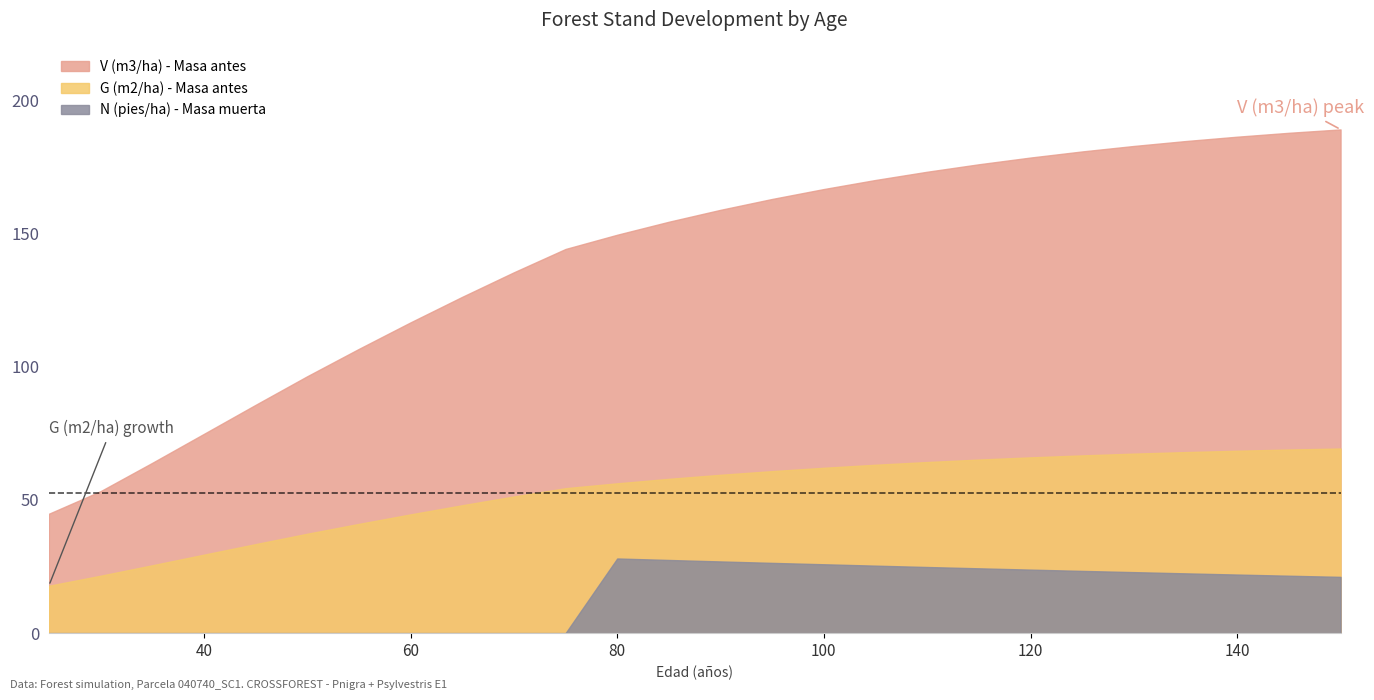

Is the value of V (m3/ha) - Masa antes at 150 greater than the value of G (m2/ha) - Masa antes at 45?

Yes